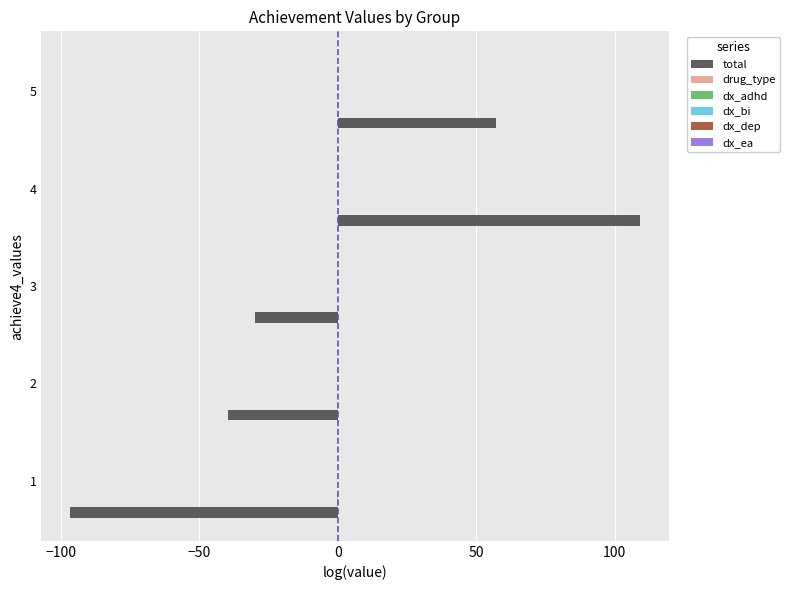

Between 3 and 4, which series saw the biggest shift?

total